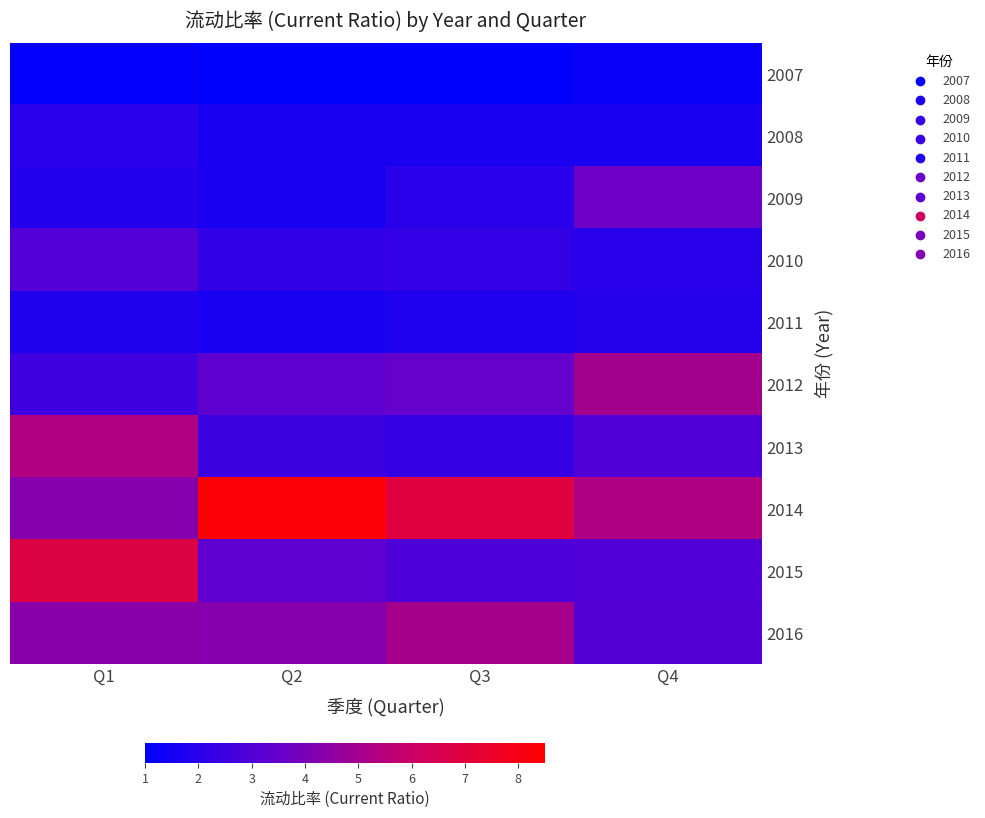

At which category is the sum across all series the highest?

Q1